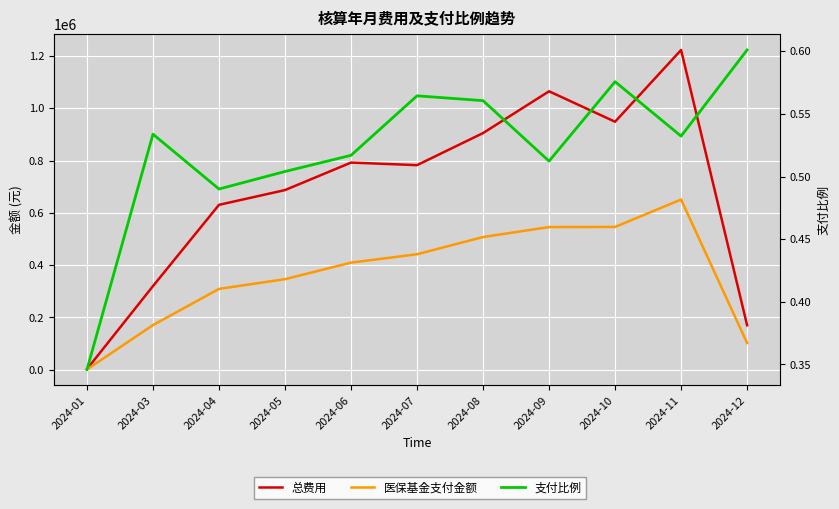

Where does the 医保基金支付金额 series first go above 409755?

2024-06